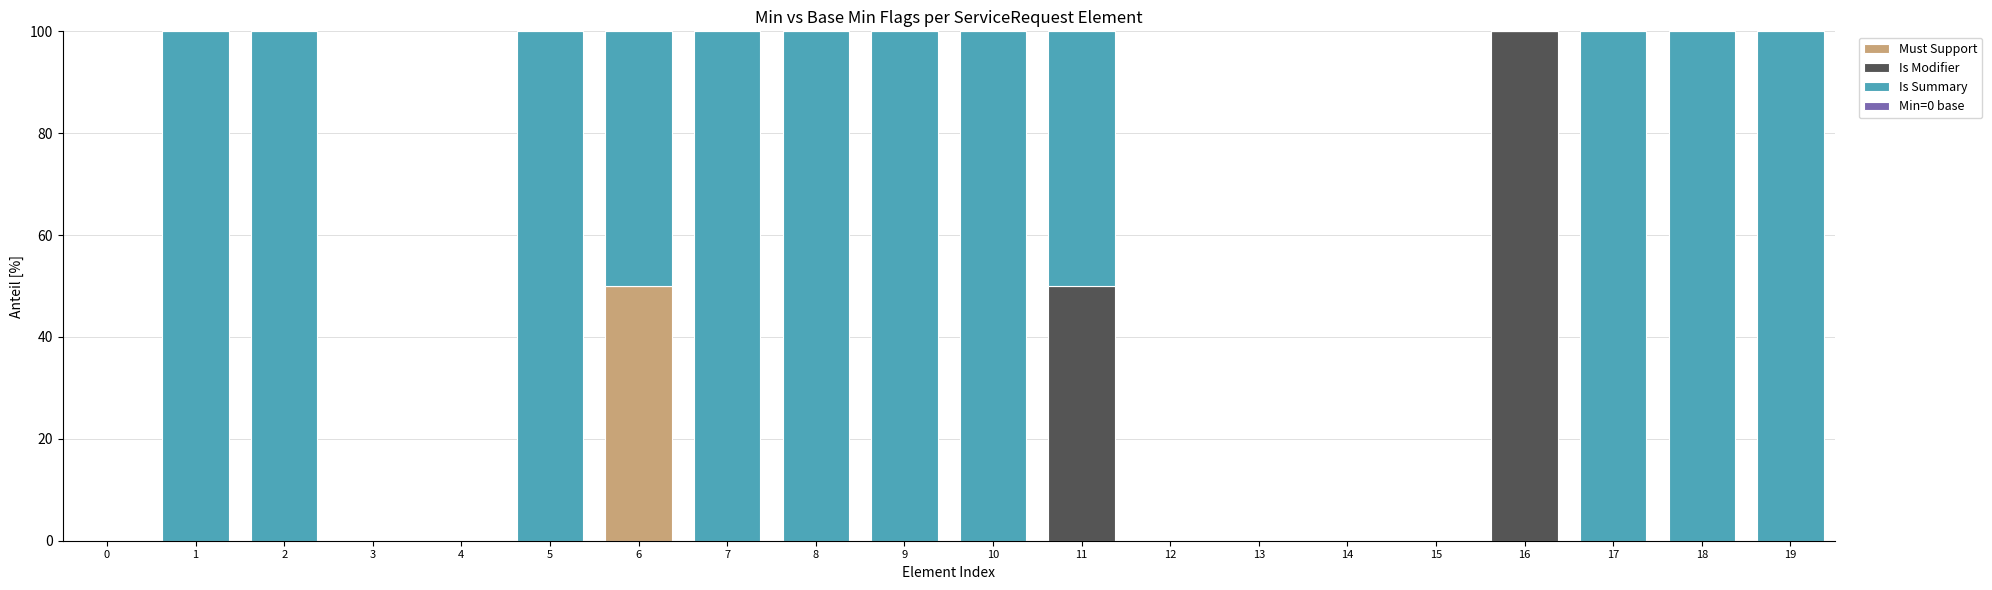

How many distinct data groups are displayed?

3